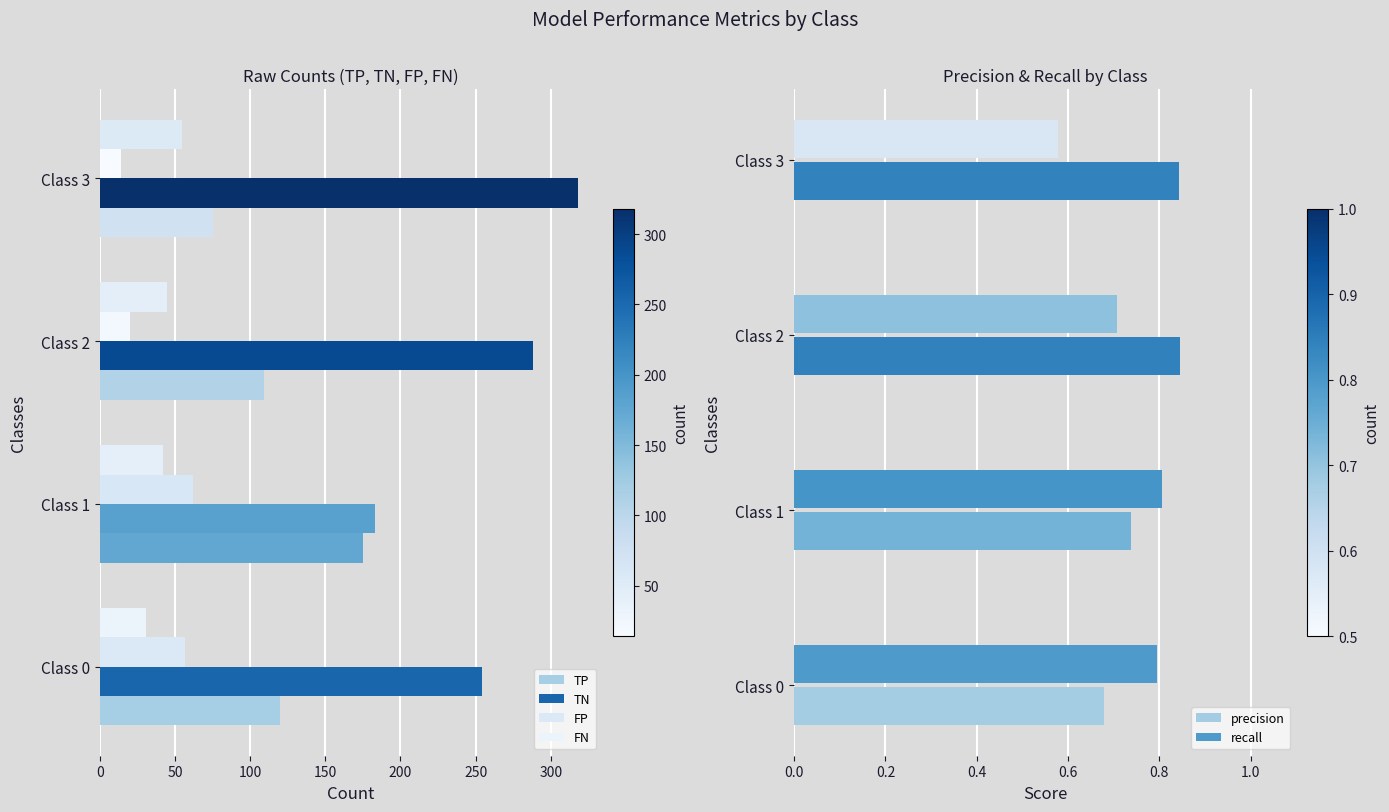

At how many categories does at least one series exceed 144?

4